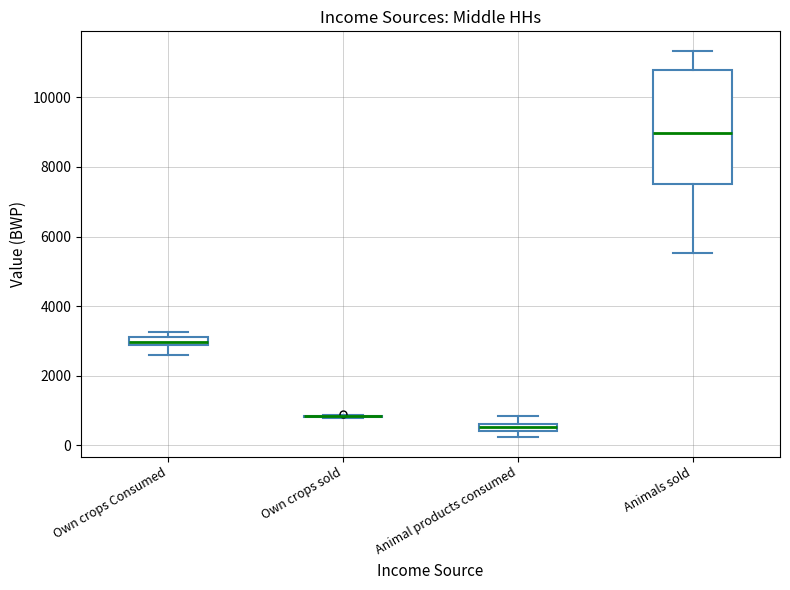

Where is the lower edge of the box for Animals sold on the y-axis? The values are not printed on the chart, so give them approximately, as read against the axis.

7600